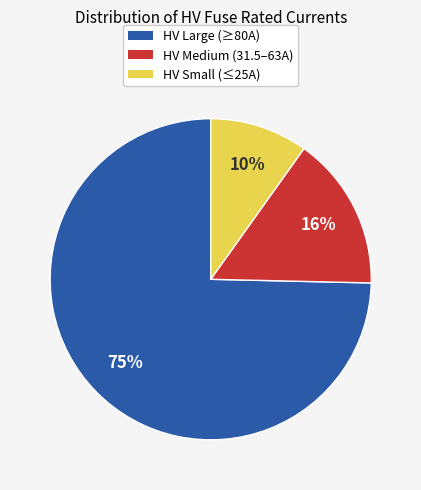

To the nearest percent, what is the average slice percentage?

33%